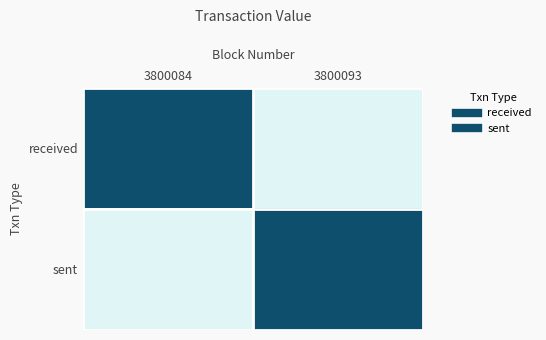

Between 3800093 and 3800084, which is larger?

3800084